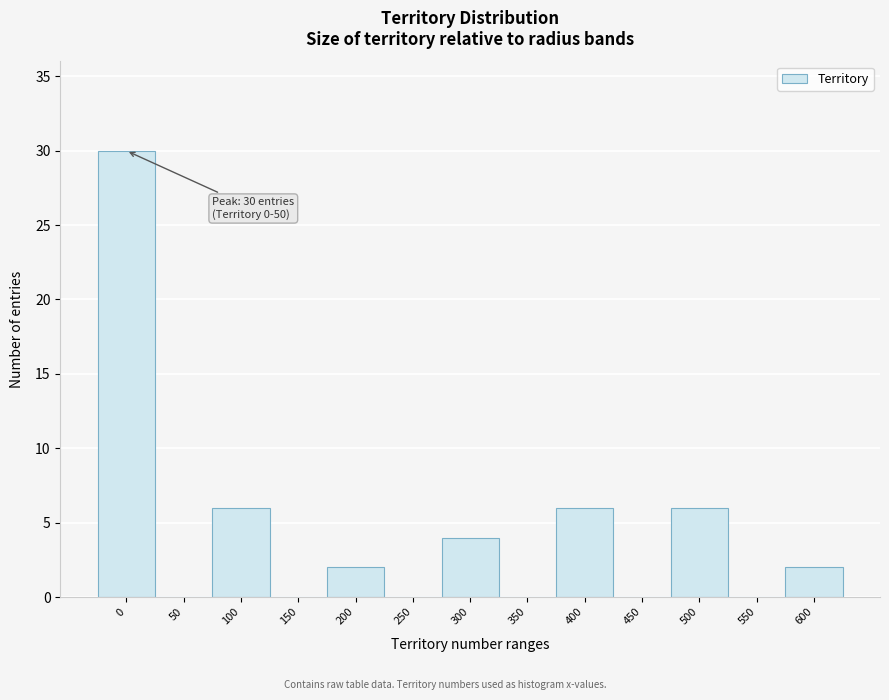

Reading left to right, transcribe all the data shown in this chart.

0=30	50=0	100=6	150=0	200=2	250=0	300=4	350=0	400=6	450=0	500=6	550=0	600=2